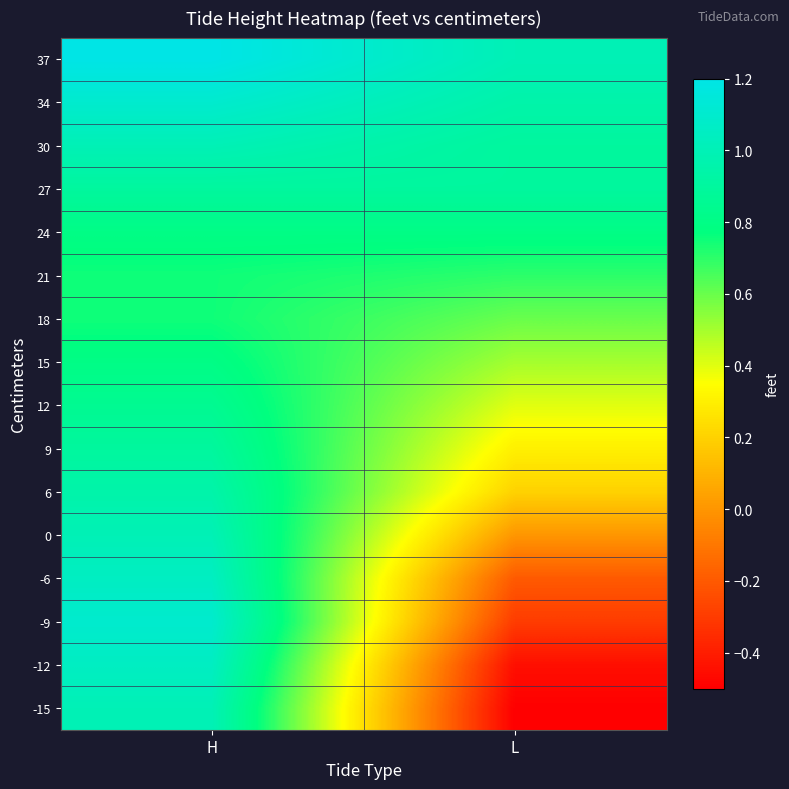

Rank the series at L from lowest to highest value.

-15, -12, -9, -6, 0, 6, 9, 12, 15, 18, 21, 24, 27, 30, 34, 37